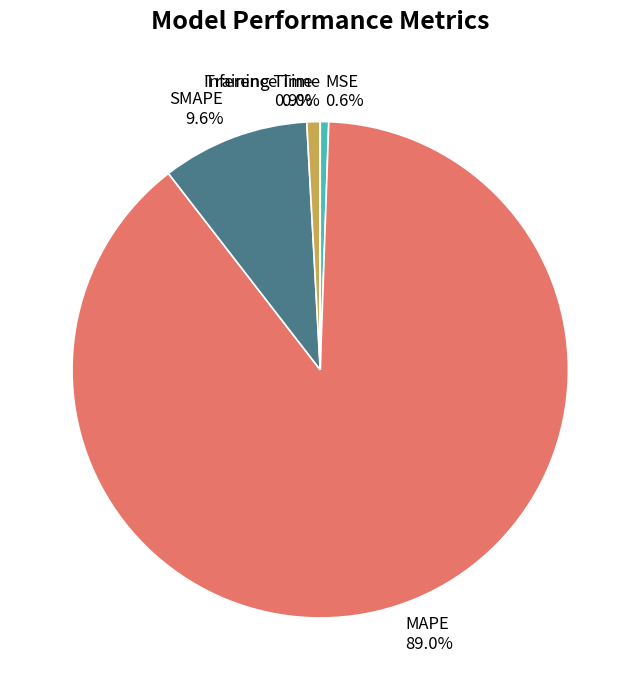

Combined, do Training Time and MSE account for over 50%?

No